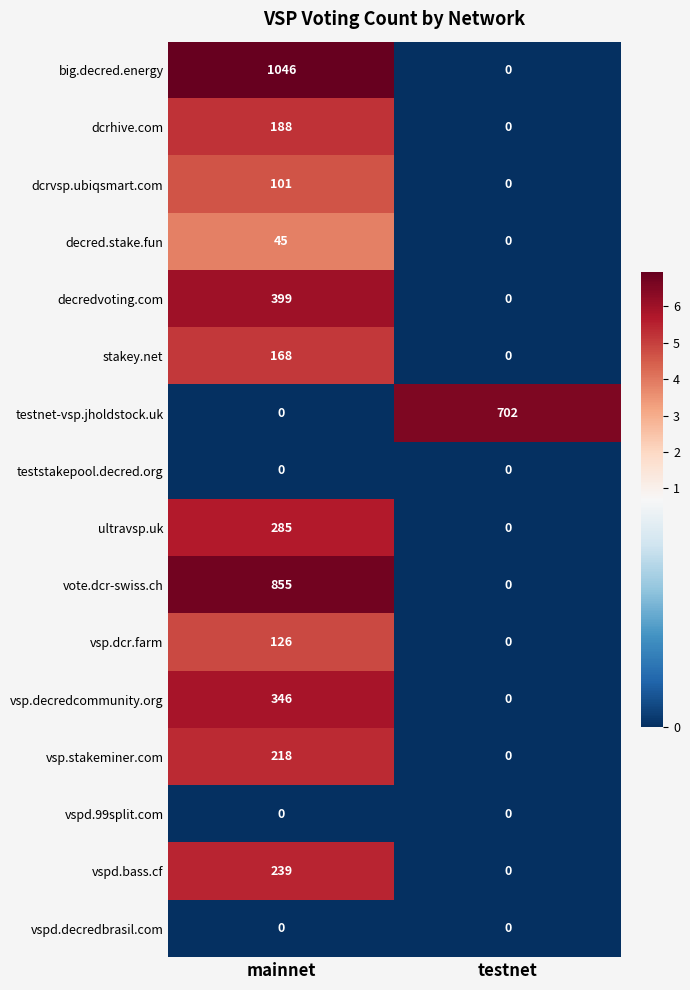

What is the difference between the vspd.bass.cf values at testnet and mainnet?

239